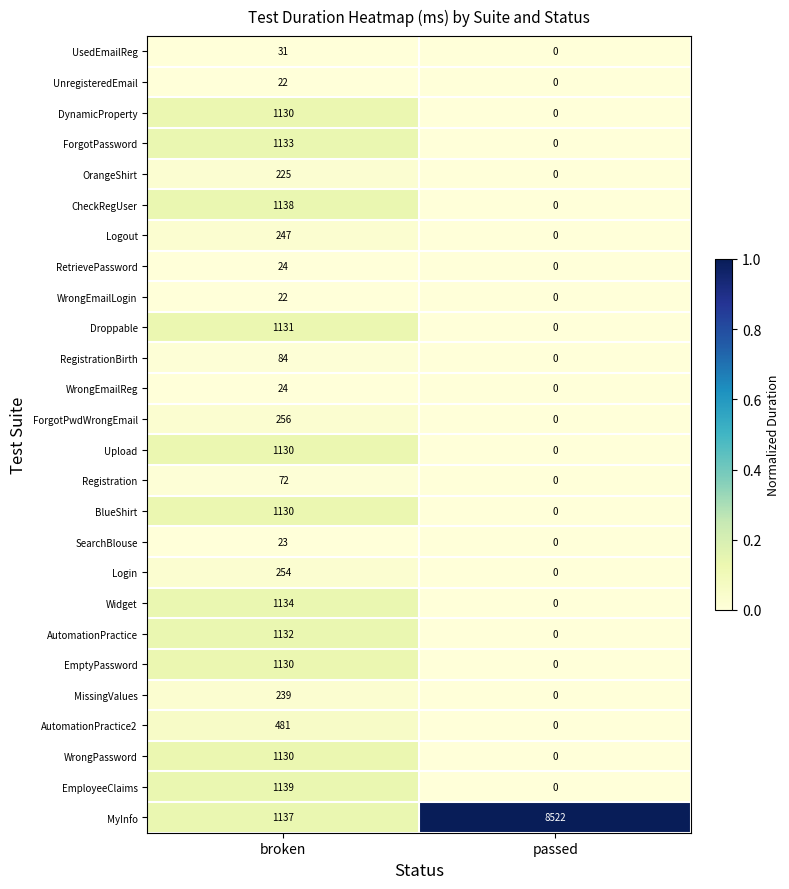

Which series changed the most between broken and passed?

MyInfo